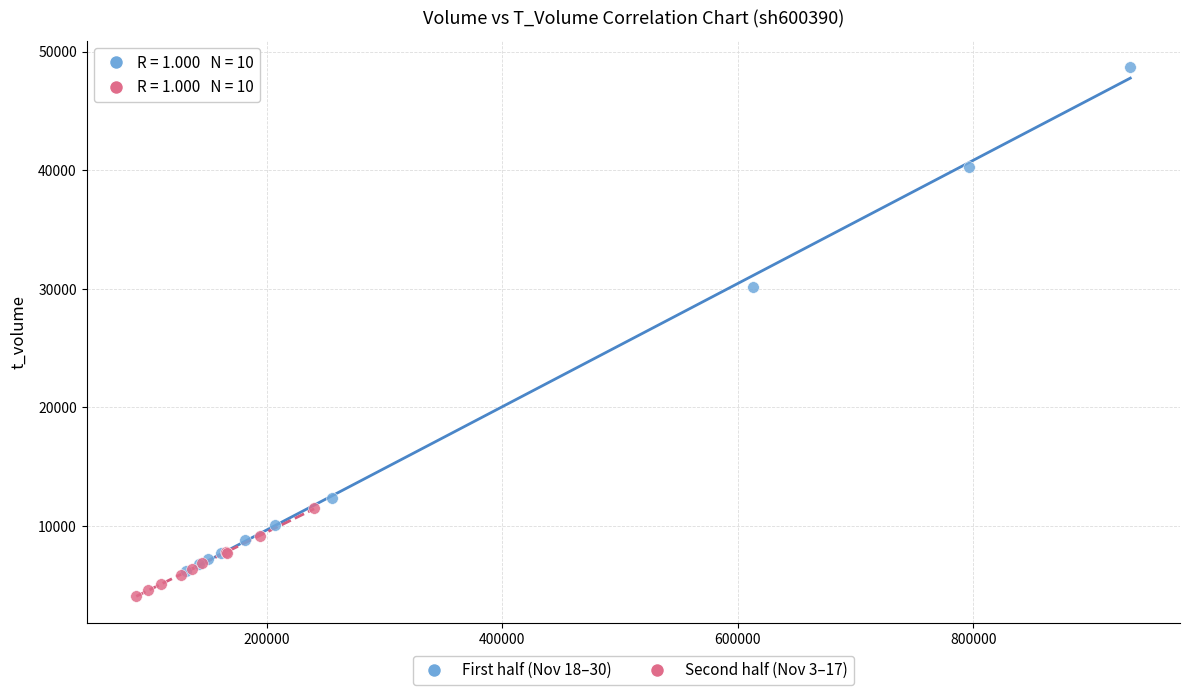

Which series contains the highest Y value?

First half (Nov 18–30)